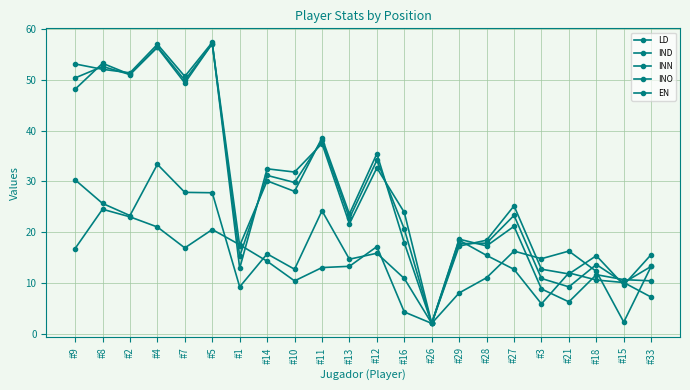

At which category does the chart reach its minimum across all series?

#26